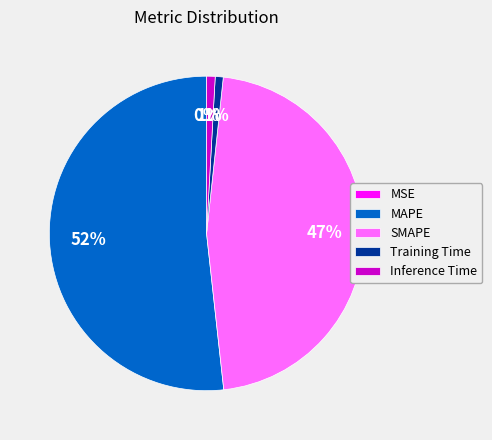

Do MAPE and SMAPE together represent more than half of the pie?

Yes